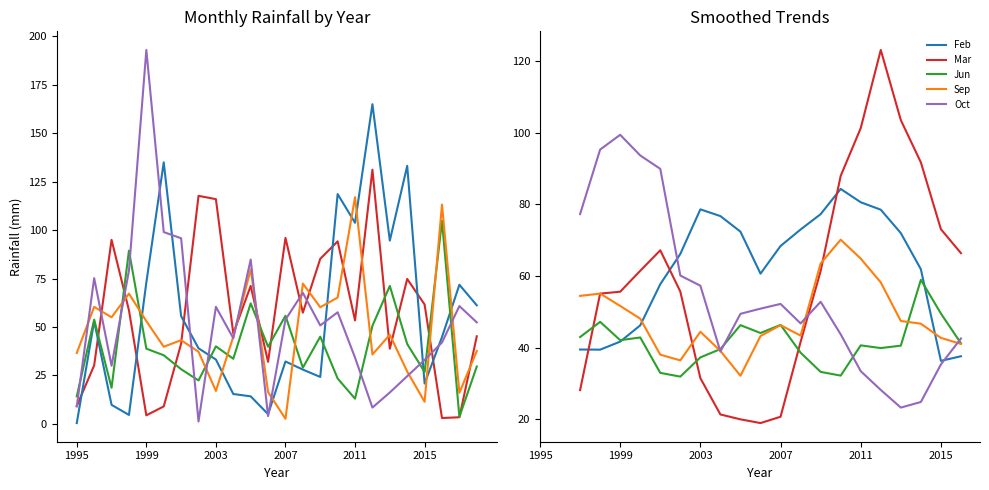

How many intersections are there between Jun and Oct?

4